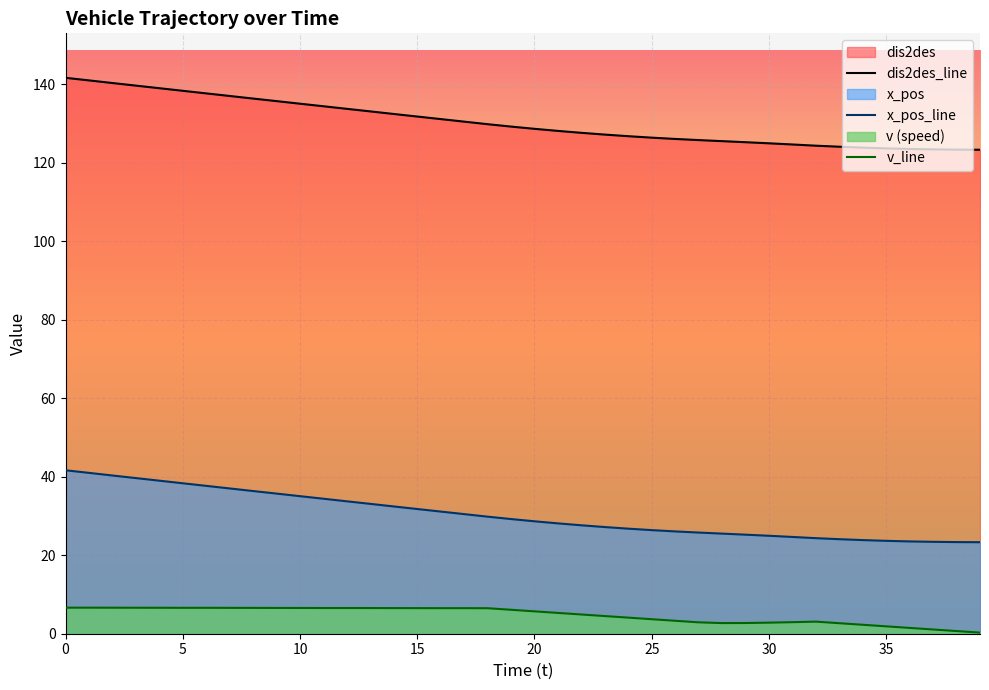

List the series in order of their peak value, highest first.

dis2des_line, x_pos_line, v_line